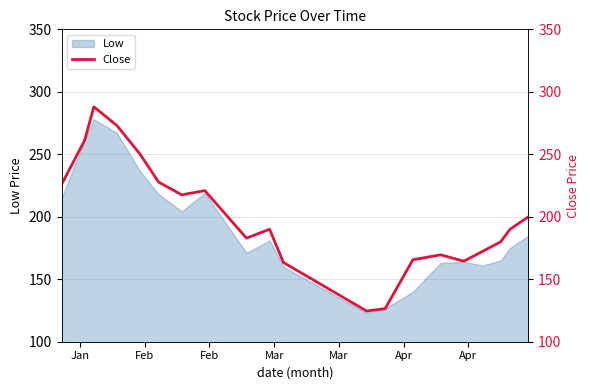

What is the difference between the maximum and minimum values?

163.4